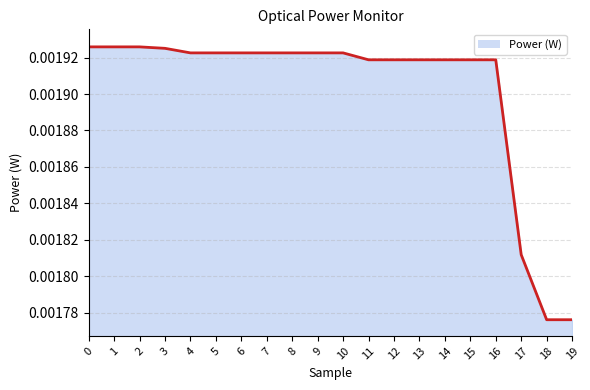

How many values are between 0 and 1?

20